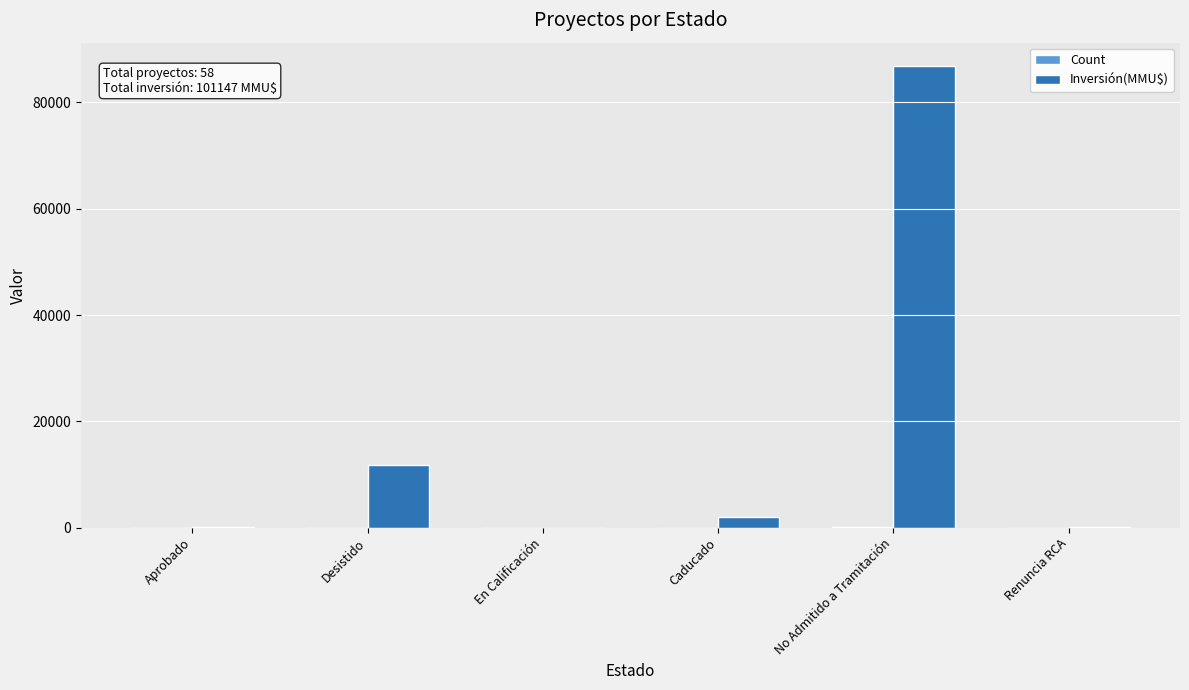

At which label does Inversión(MMU$) first exceed 2000?

Desistido